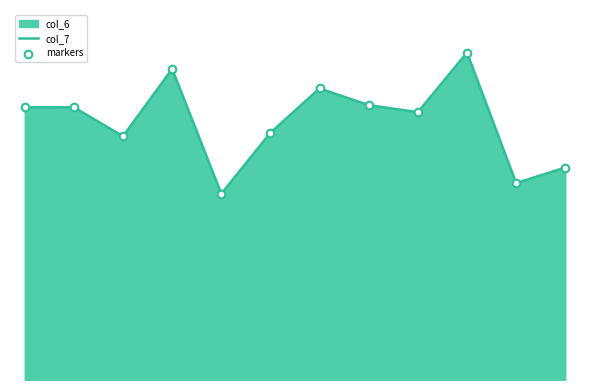

Which series contains the highest Y value?

col_7